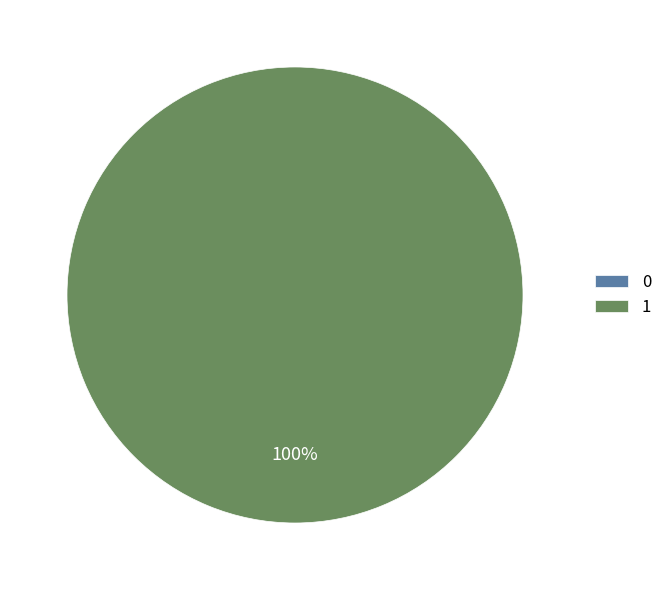

Rank the categories by value from lowest to highest.

0, 1